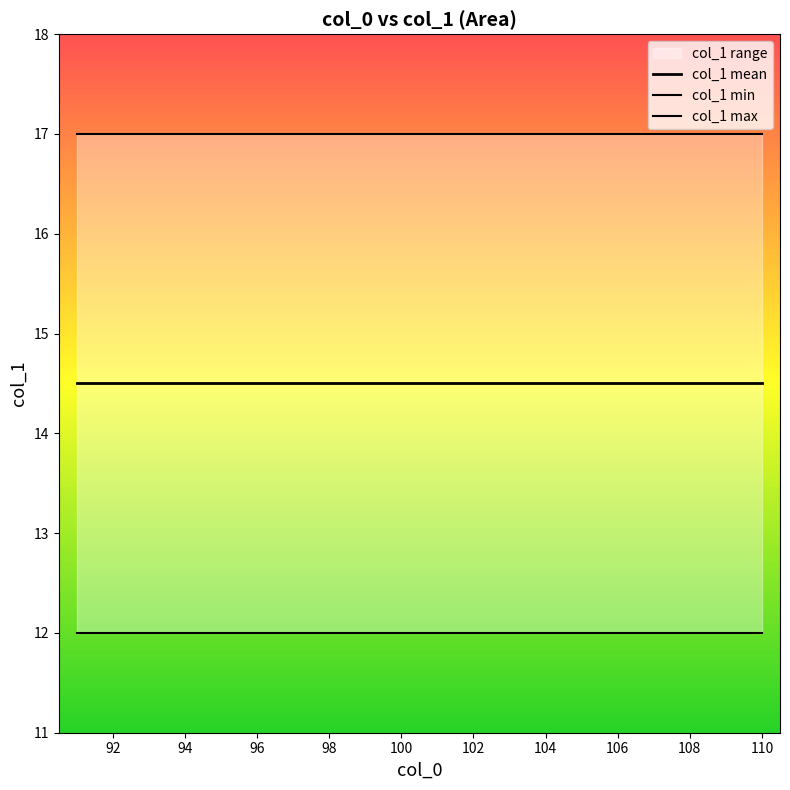

List the series in order of their overall mean, lowest first.

col_1 min, col_1 mean, col_1 max